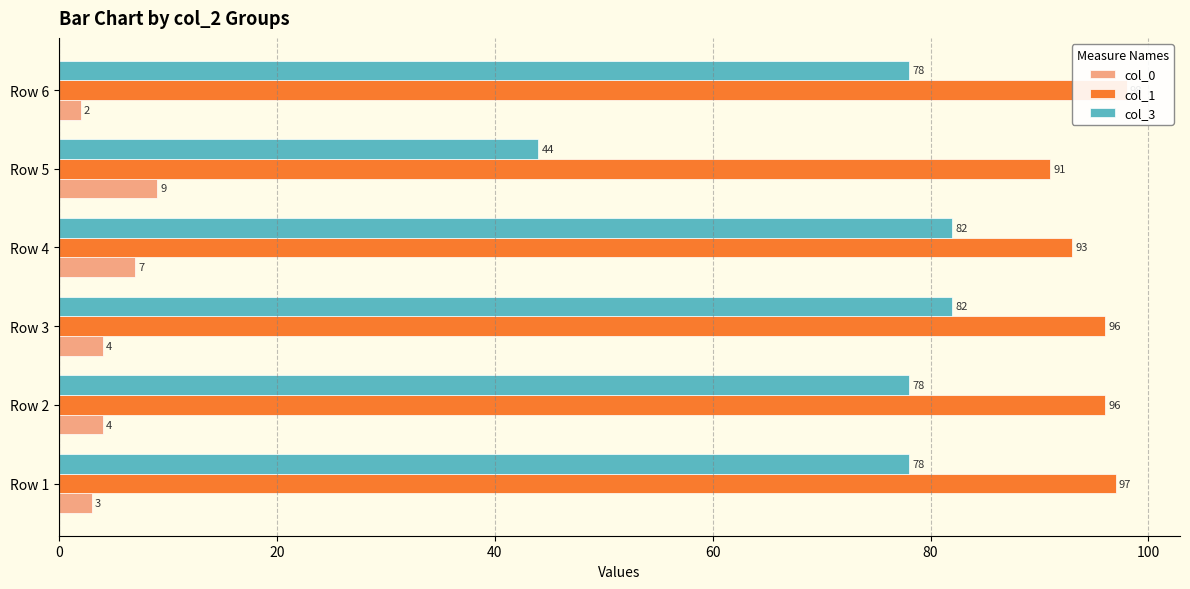

Are the bars horizontal?

Yes